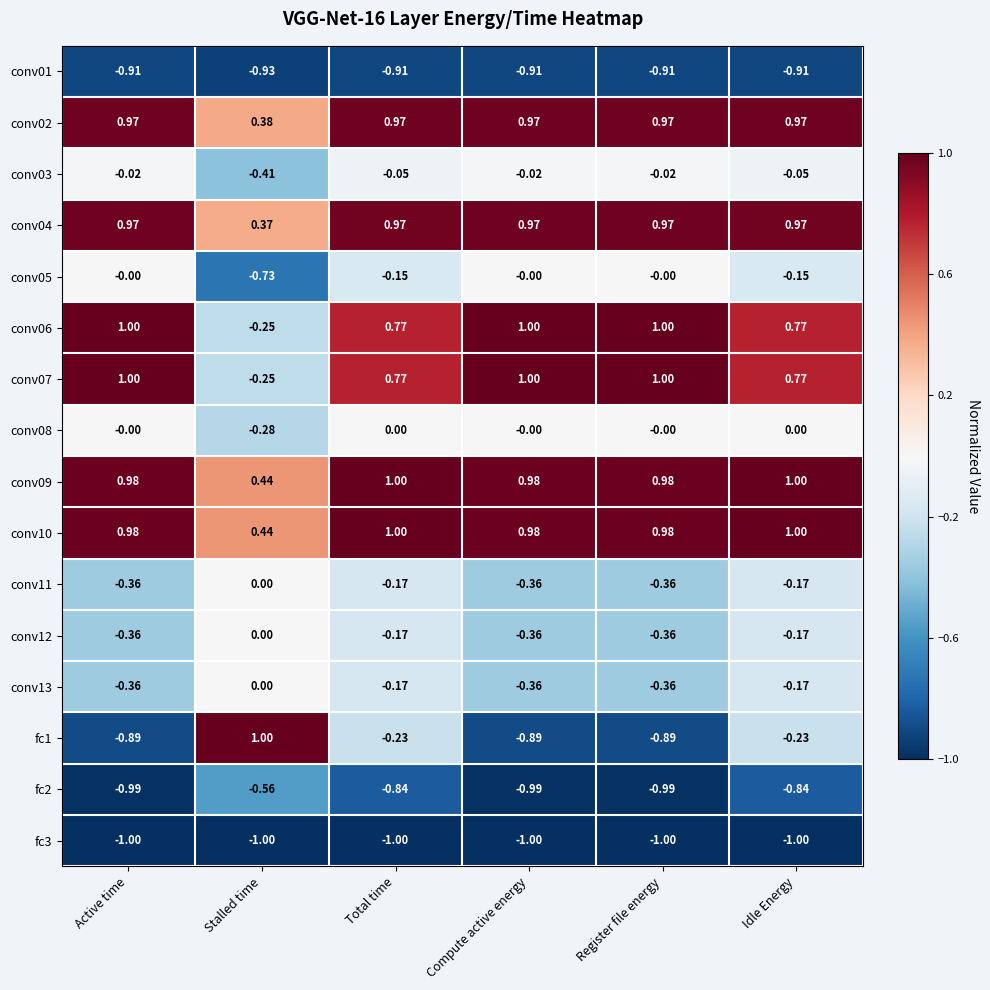

Between Compute active energy and Idle Energy, which series saw the biggest shift?

fc1